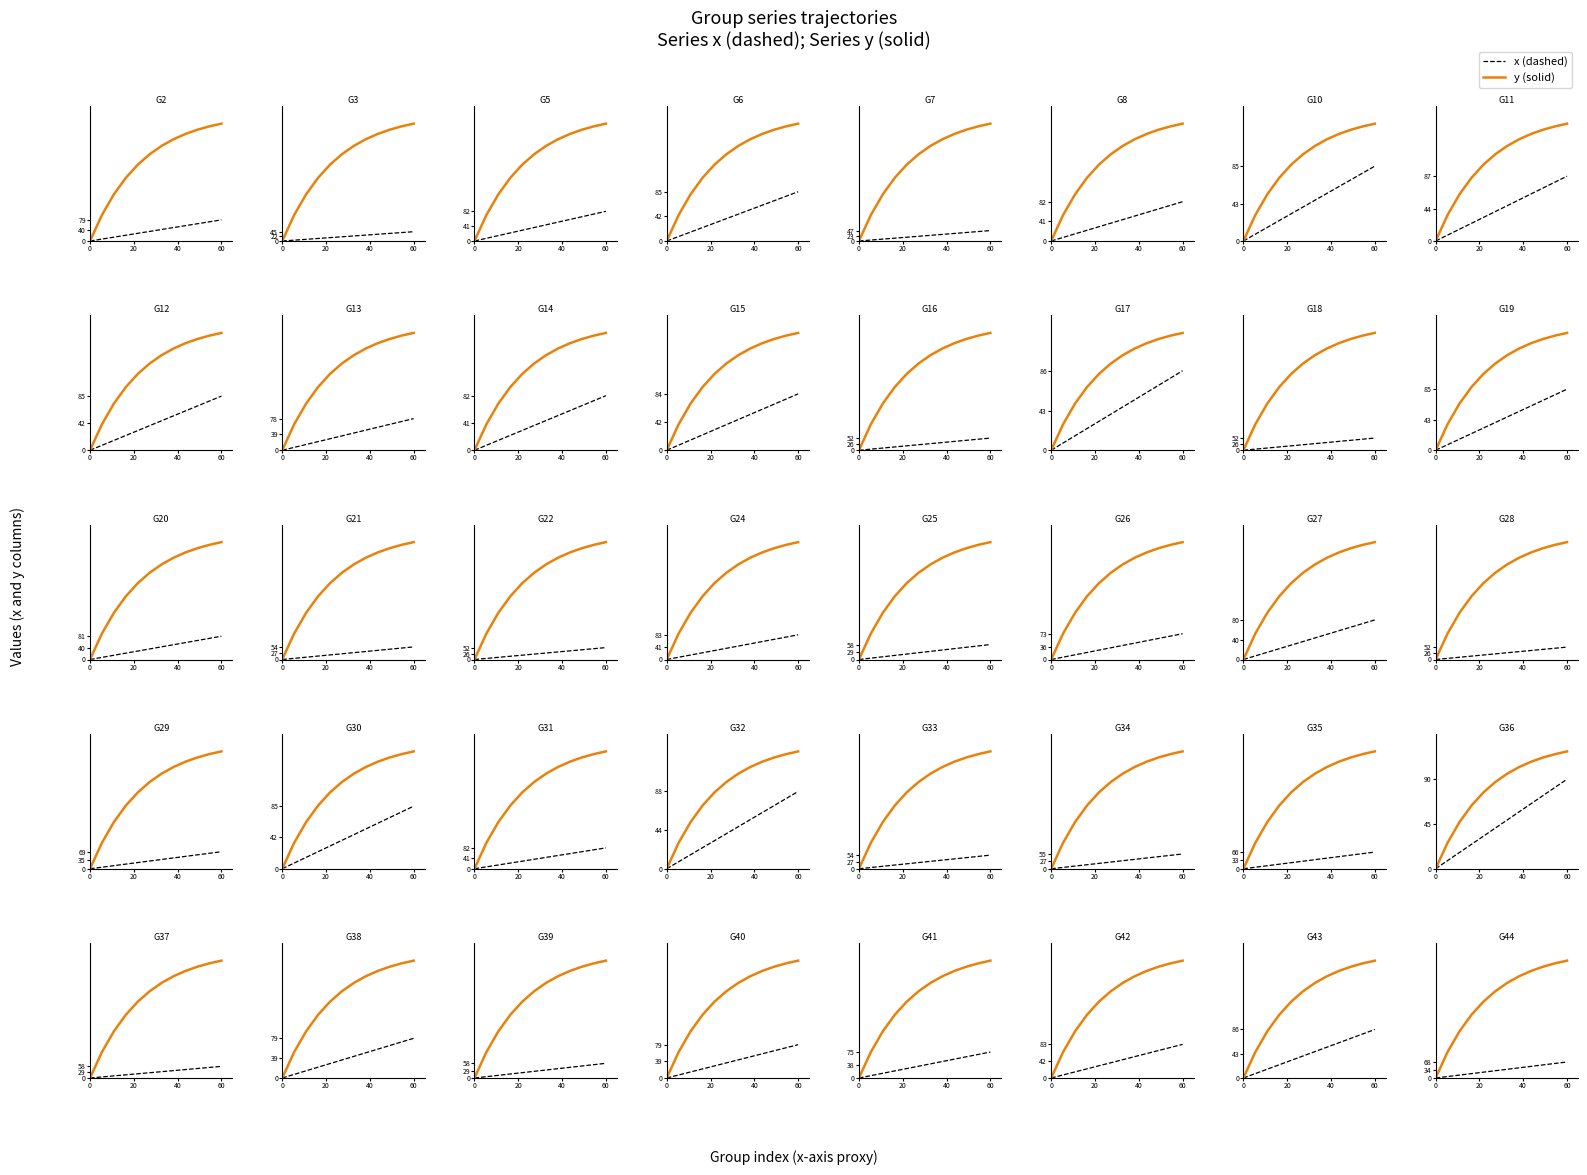

Rank the series at 0 from lowest to highest value.

x, y